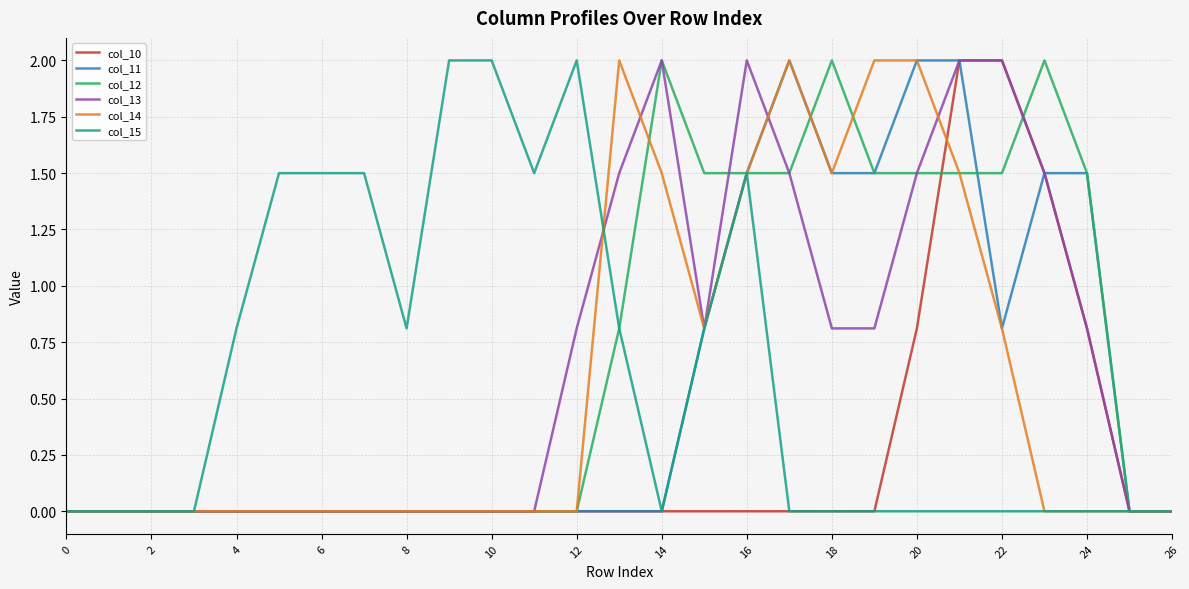

What are all the series names shown in the legend?

col_10, col_11, col_12, col_13, col_14, col_15